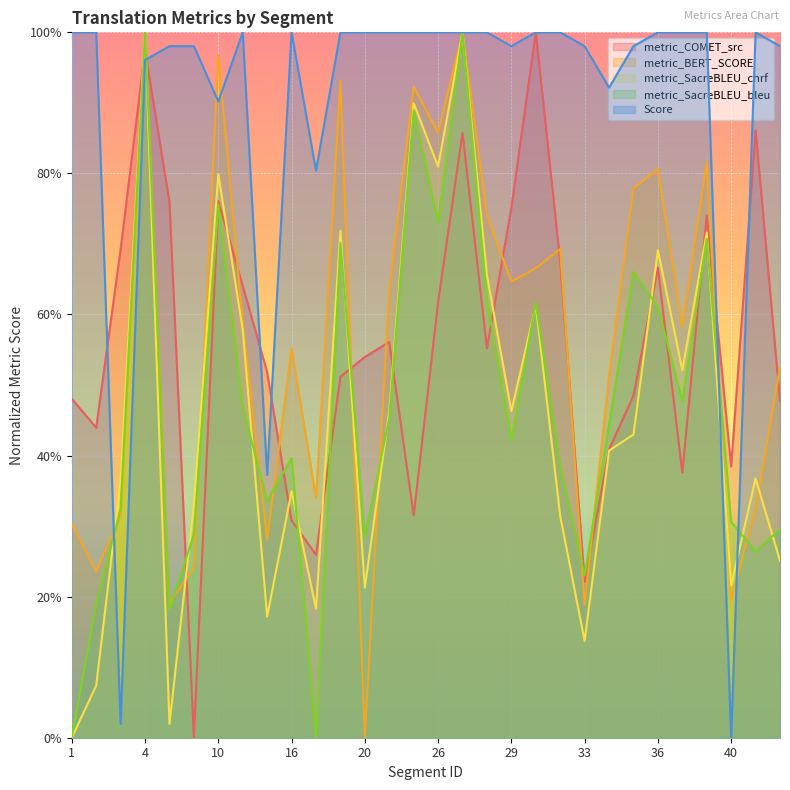

Between which two adjacent categories do metric_SacreBLEU_bleu and metric_COMET_src first intersect?

3 and 4